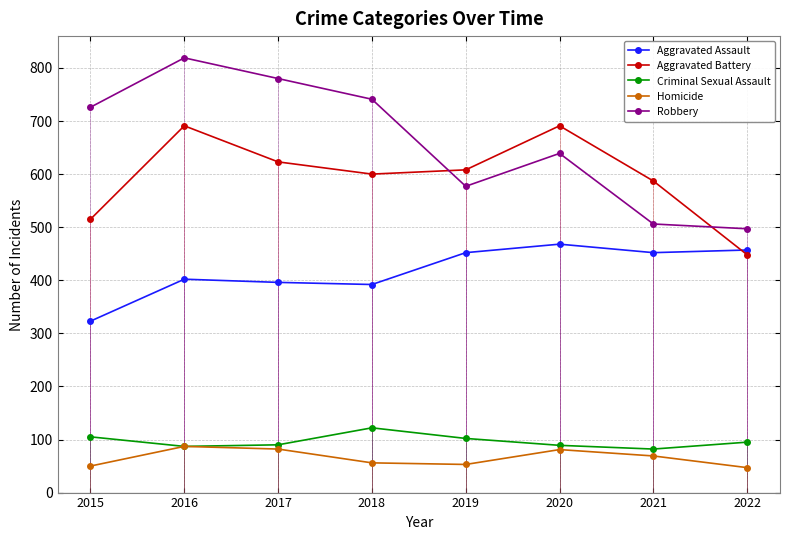

Is it true that Aggravated Battery equals 247 at 2019?

False